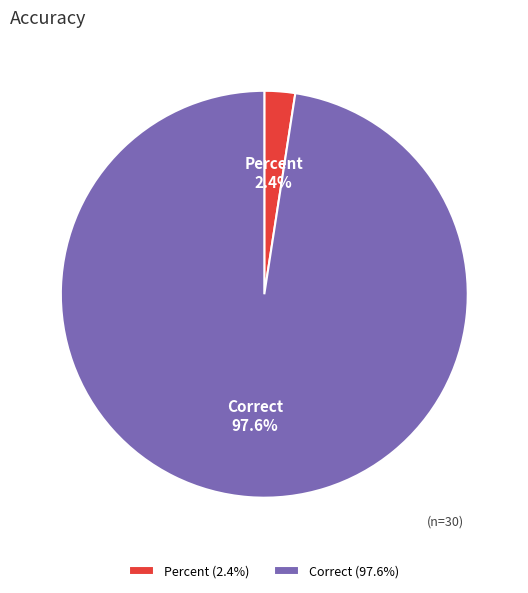

What percentage is the Percent slice, to the nearest percent?

2%